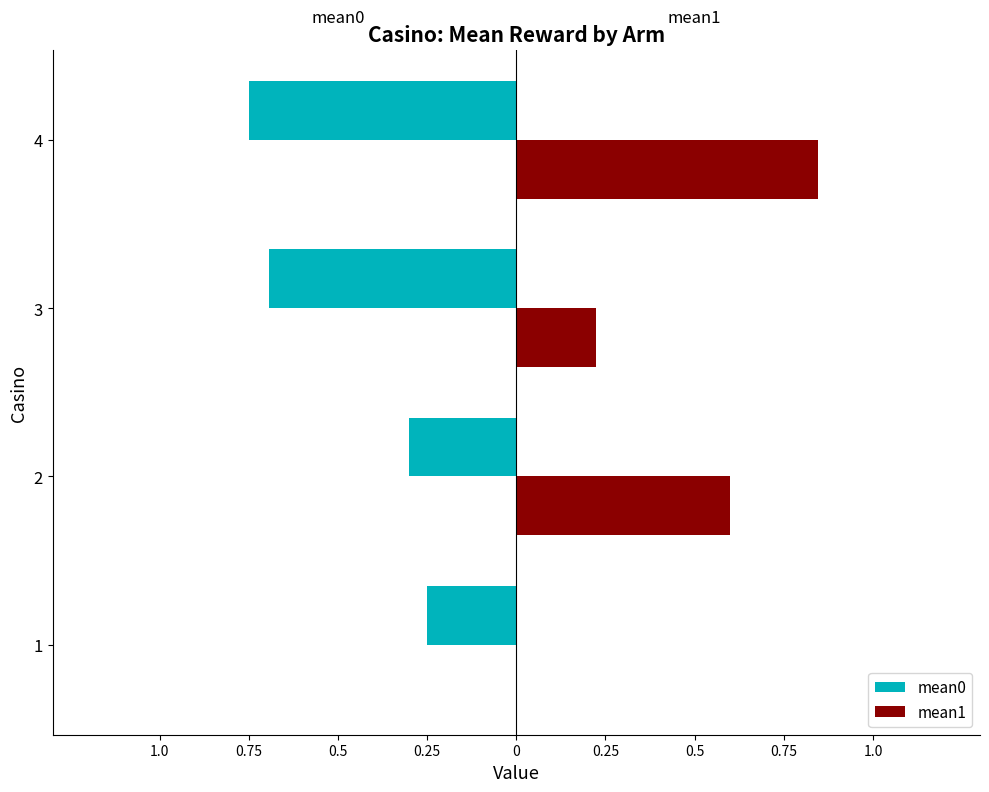

What are all the series names shown in the legend?

mean0, mean1